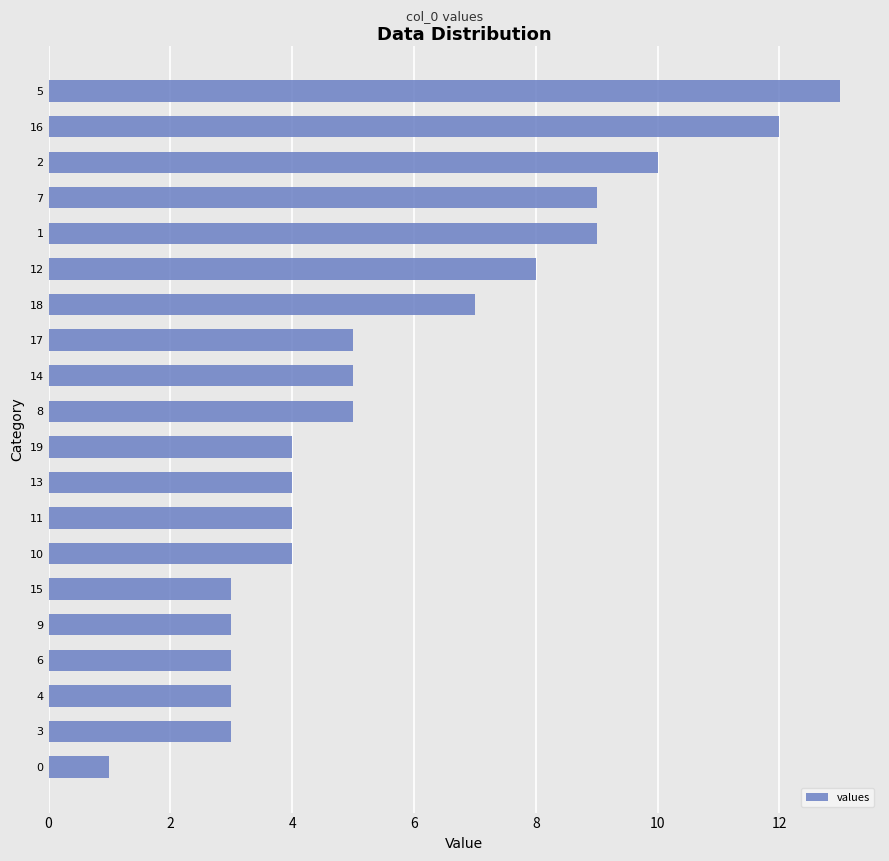

Read the value at 15, to the nearest 5.

5